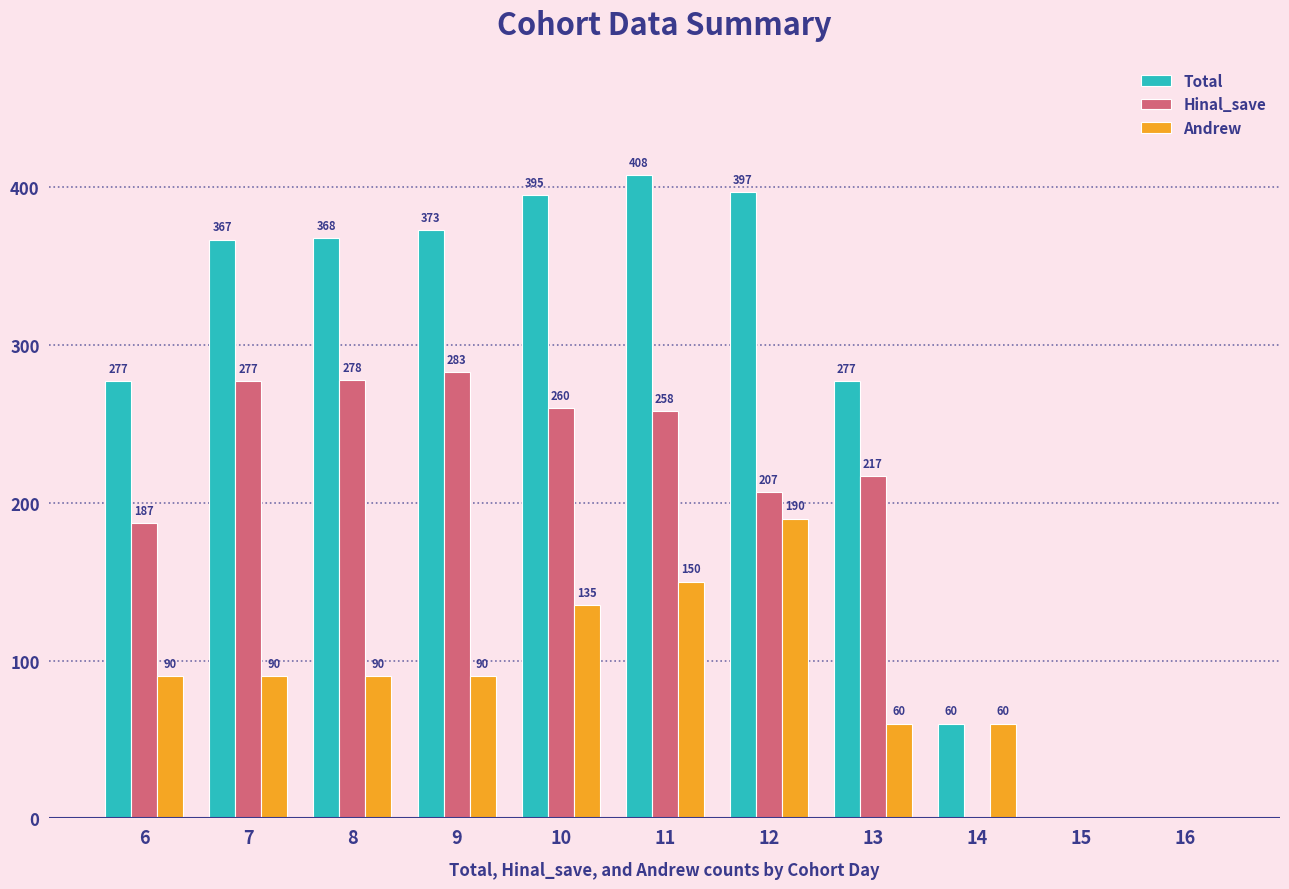

Which series has the largest total across all categories?

Total